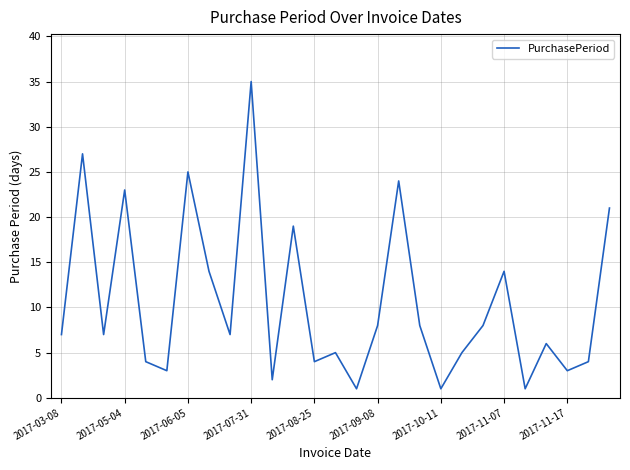

What is the difference between the maximum and minimum values?

34